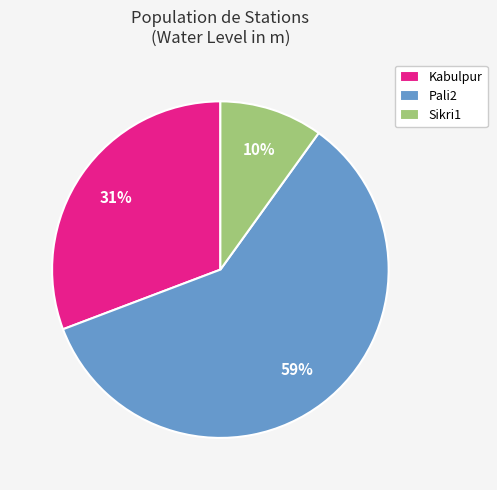

Between Sikri1 and Kabulpur, which is larger?

Kabulpur